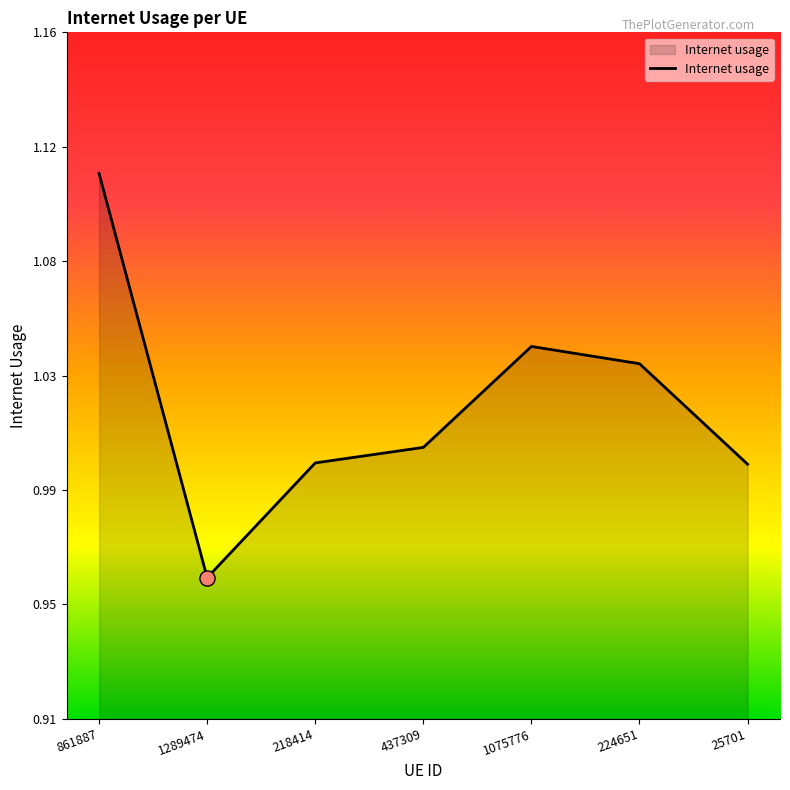

Which has a higher value, 25701 or 224651?

224651